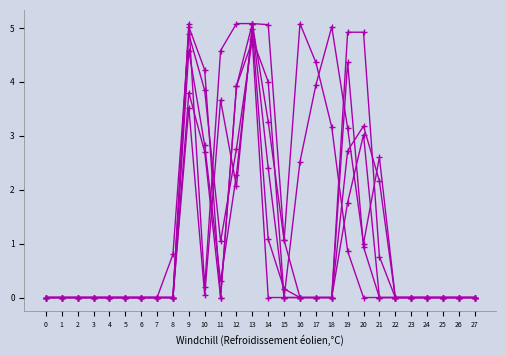

Count the number of data series in this chart.

6